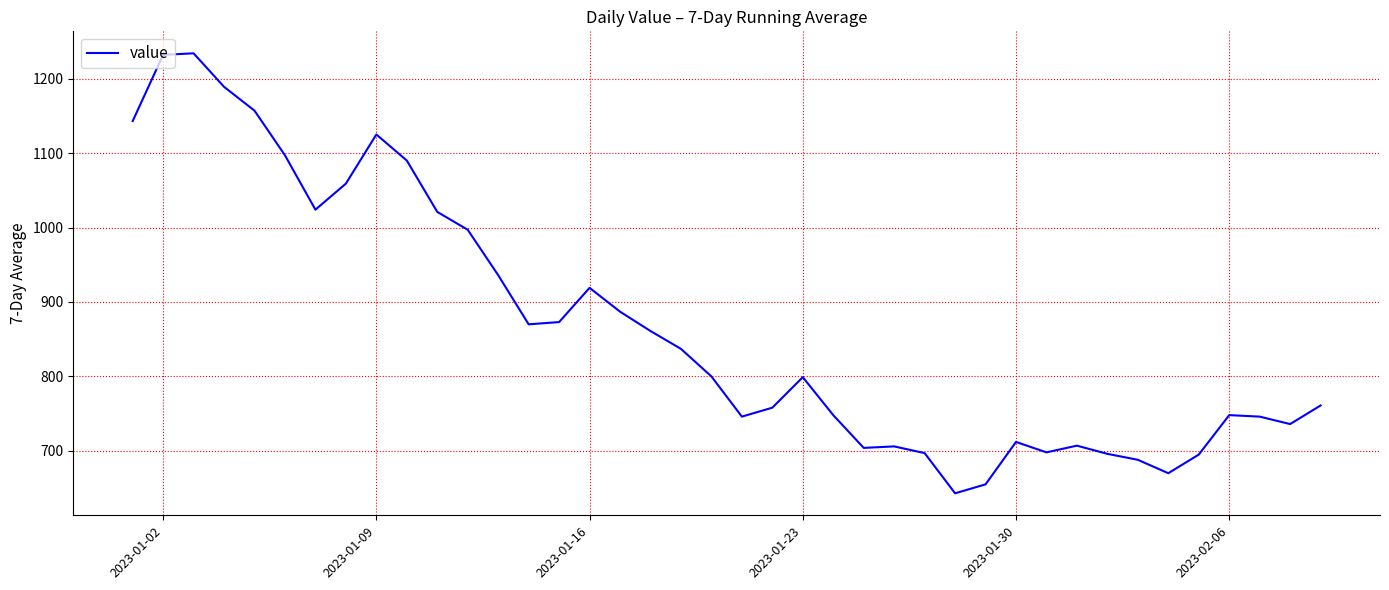

What is the minimum value shown in the chart?

643